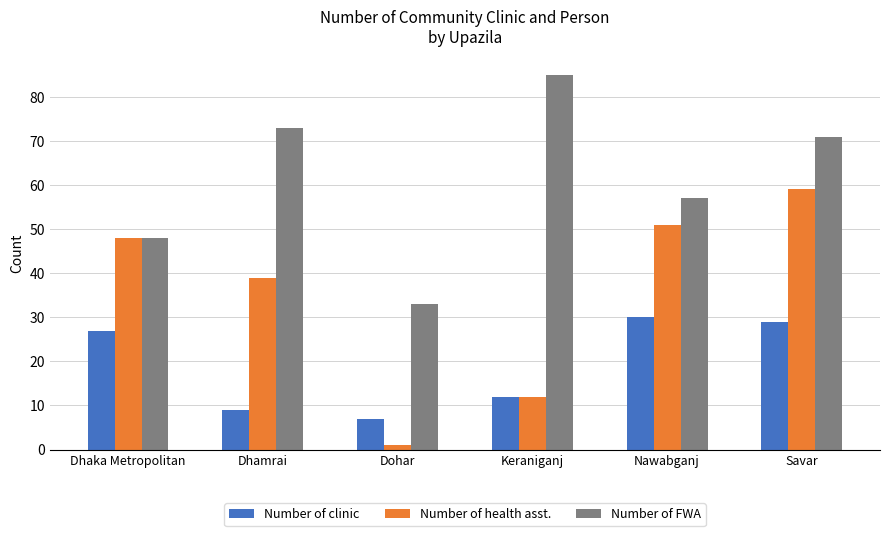

What is the approximate value of Number of health asst. at Dhaka Metropolitan?

48